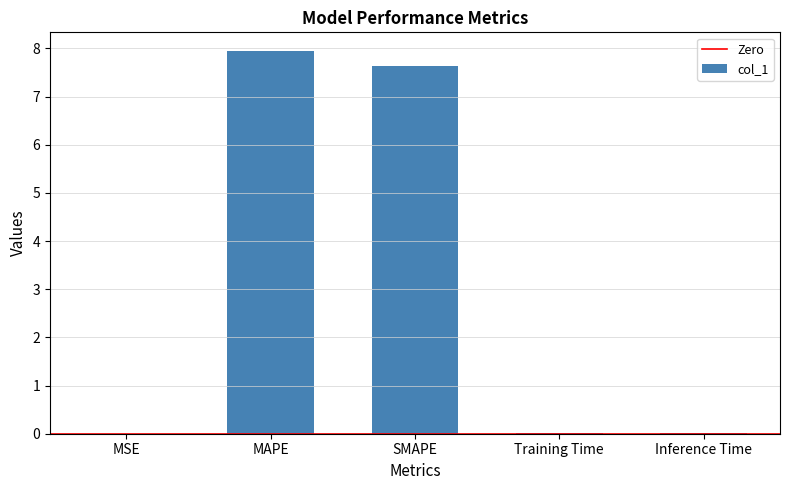

What is the sum of all values?

15.6